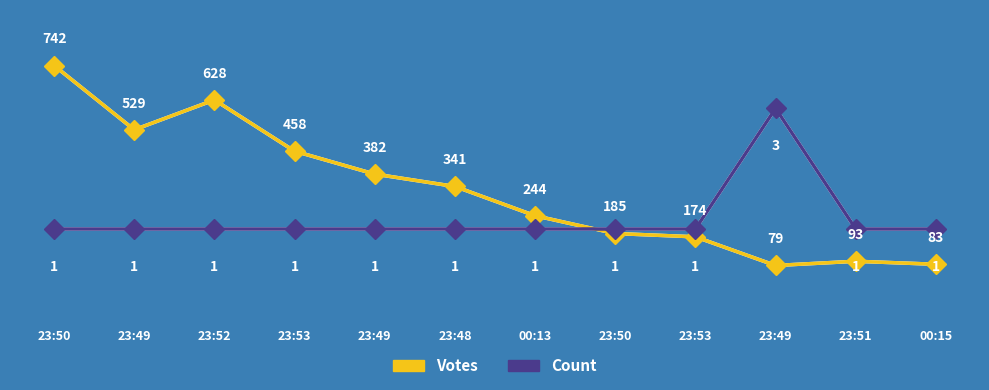

What are all the series names shown in the legend?

Votes, Count